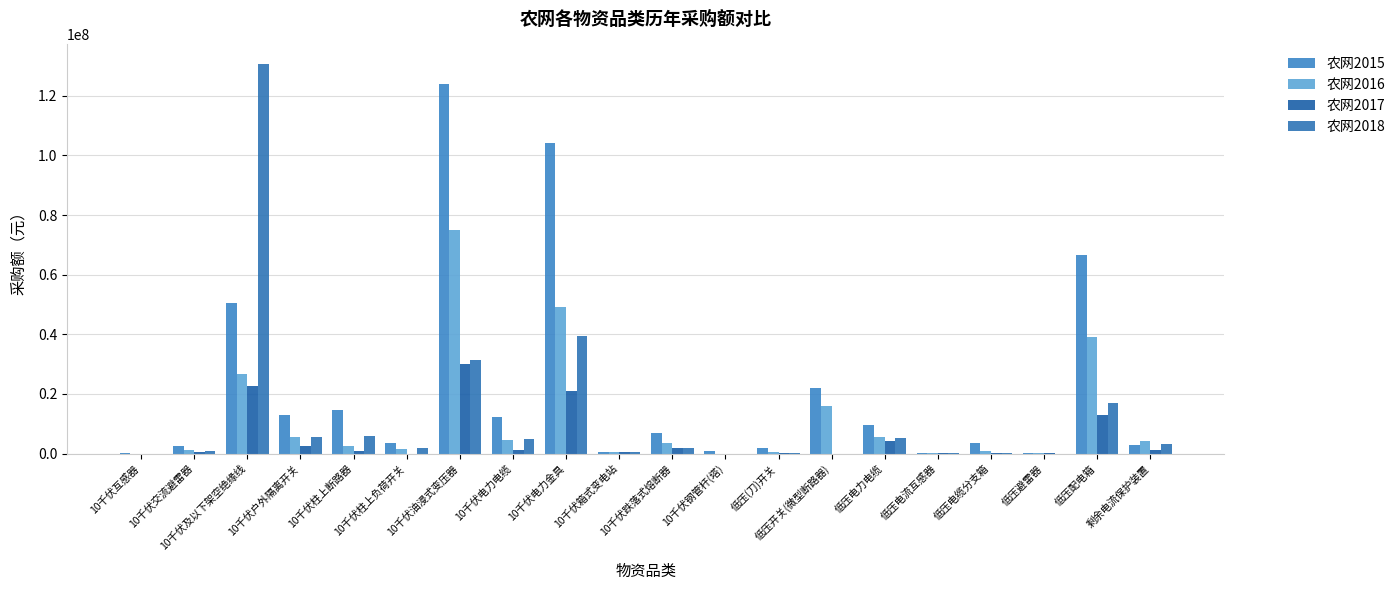

How many series are shown in this chart?

4